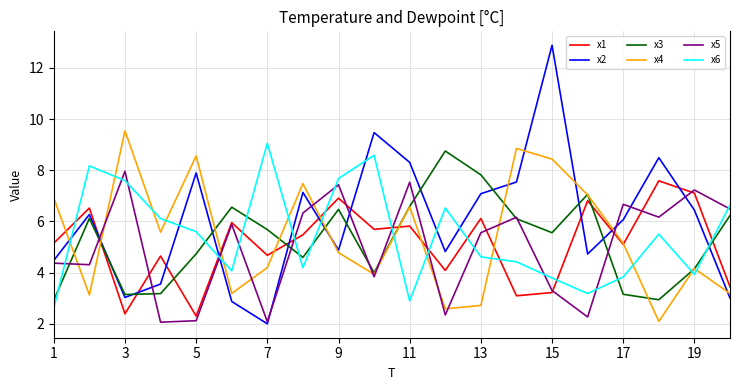

Does the chart display data point markers on the line(s)?

No